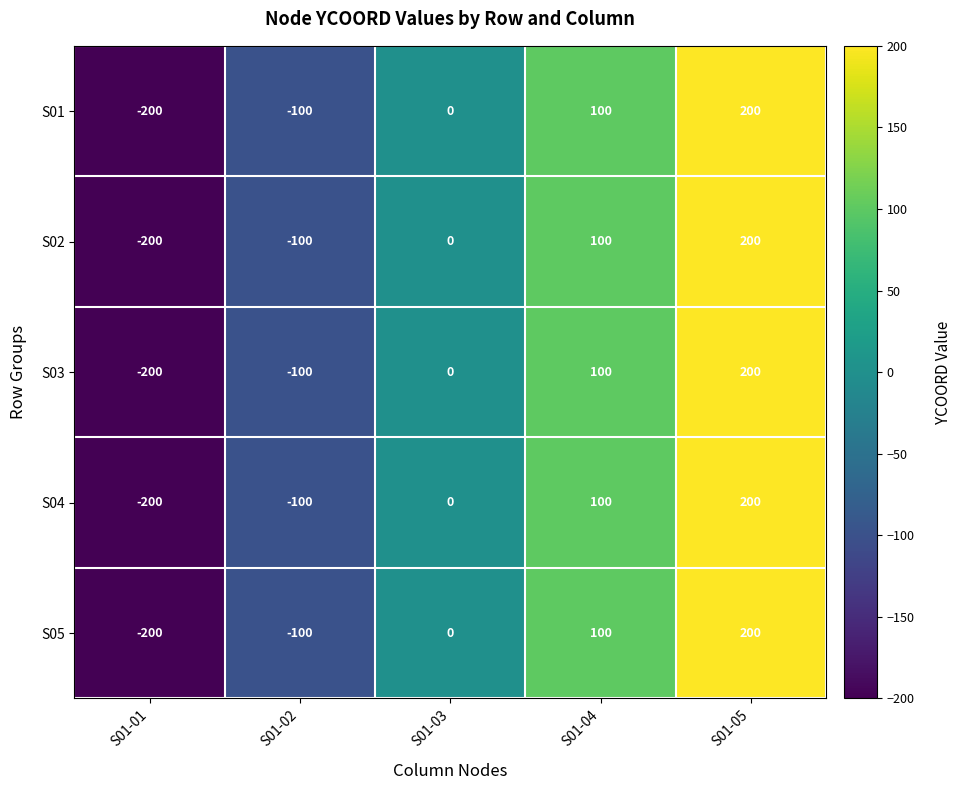

Count the number of data series in this chart.

5